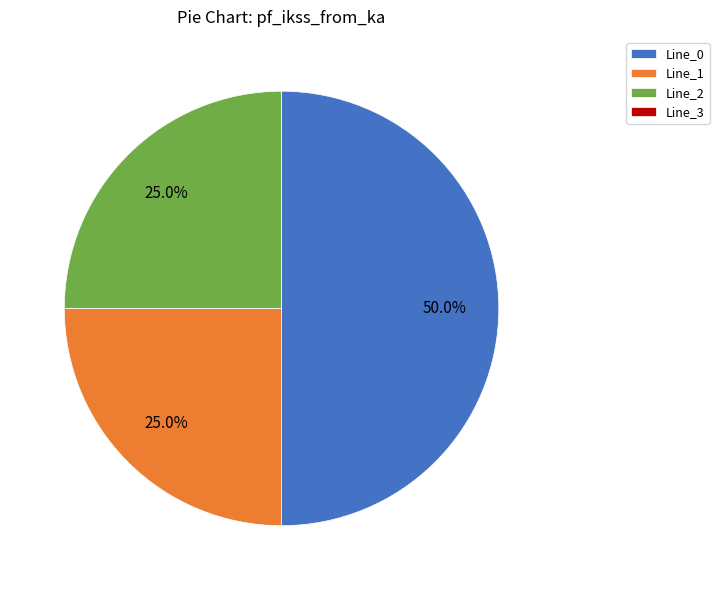

To the nearest percent, what is the average slice percentage?

25%